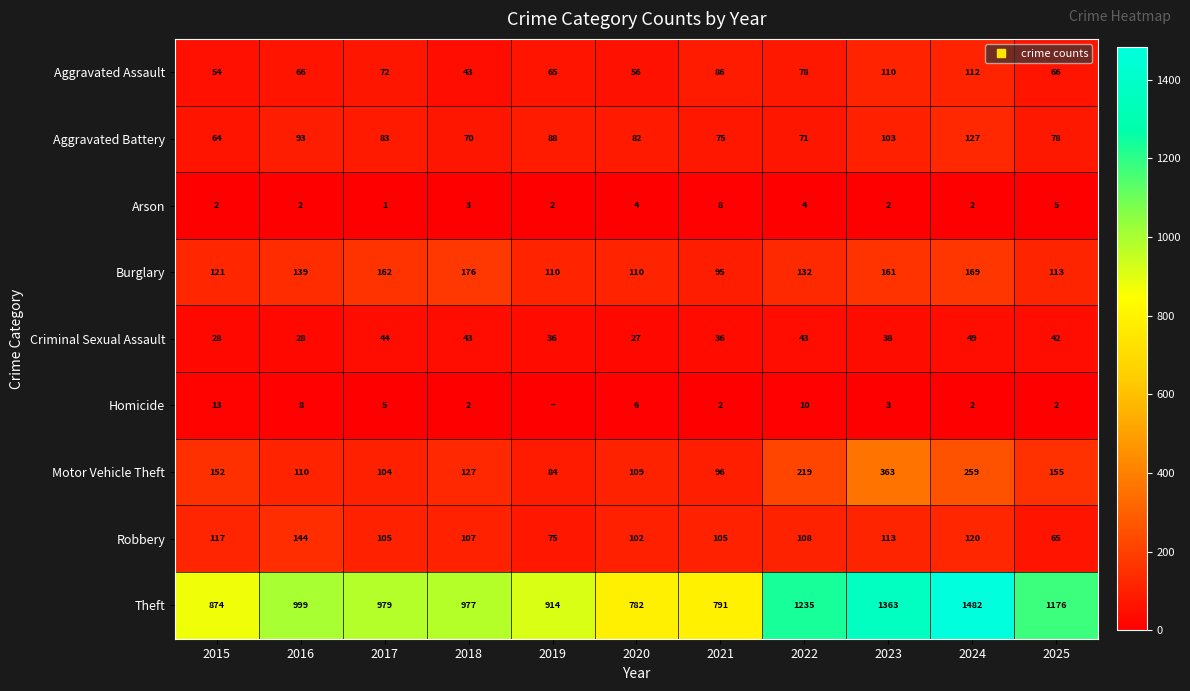

At which category is the sum across all series the highest?

2024